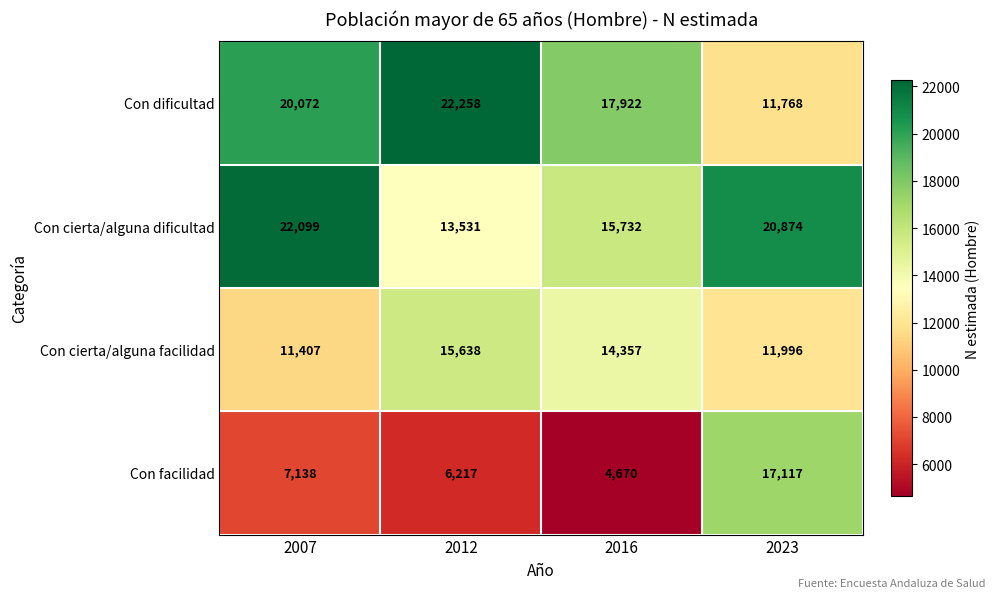

How many series are shown in this chart?

4